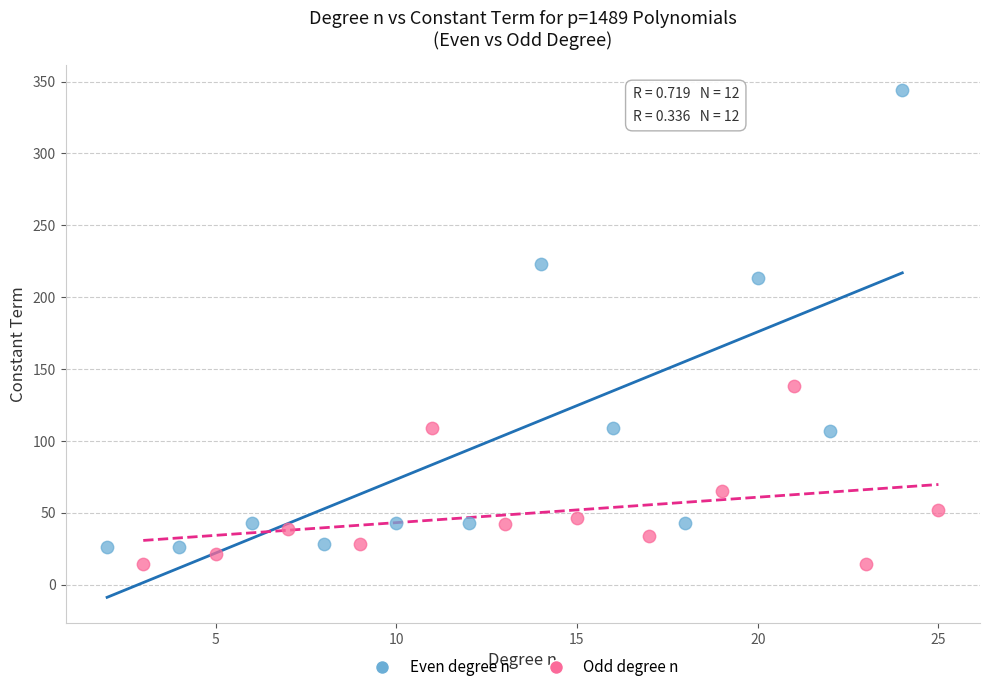

Which series has the widest spread of Y values?

Even degree n